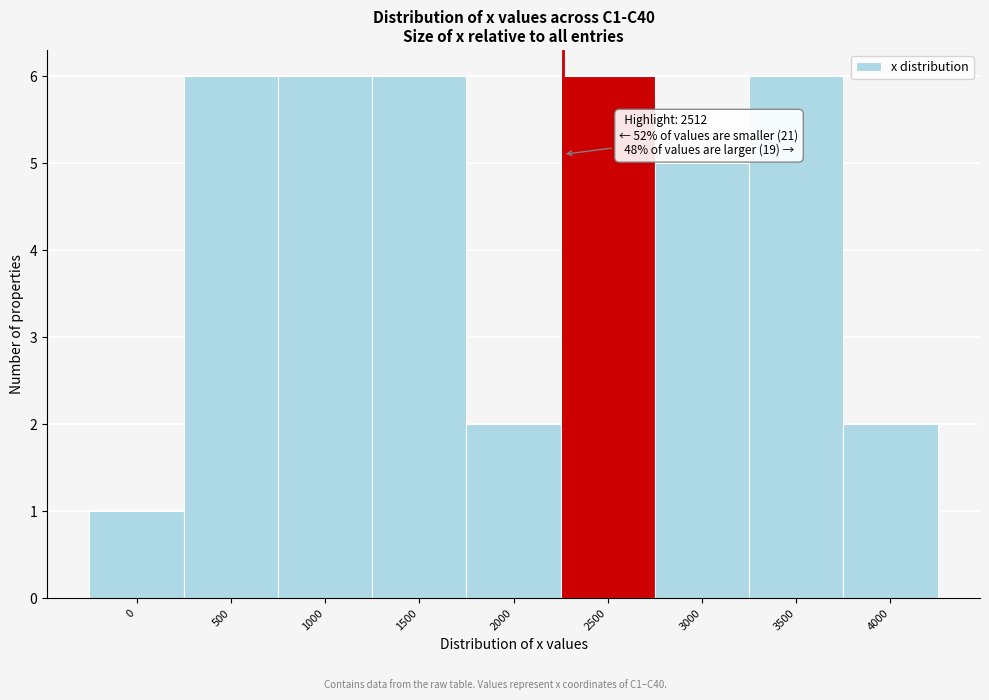

Reading left to right, list all the values displayed in this chart.

0=1	500=6	1000=6	1500=6	2000=2	2500=6	3000=5	3500=6	4000=2